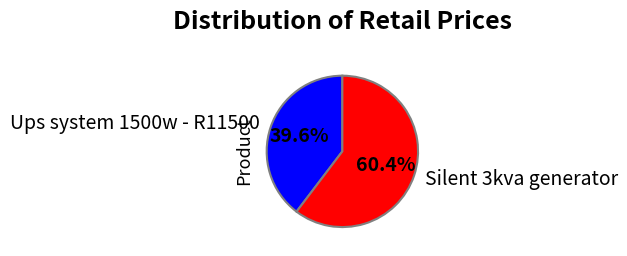

Is there any slice that represents more than half of the pie?

Yes